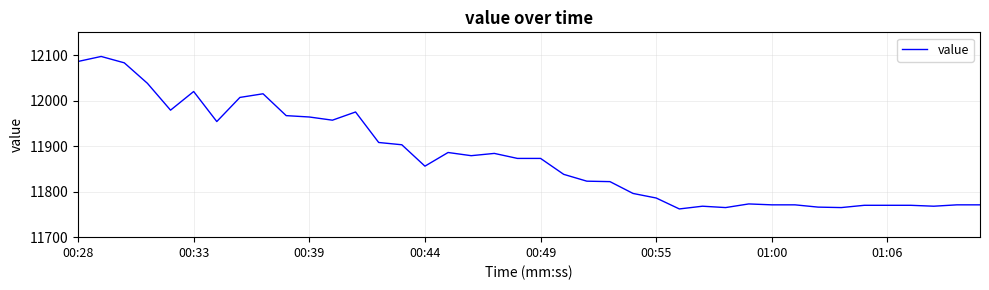

What is the average value?

11876